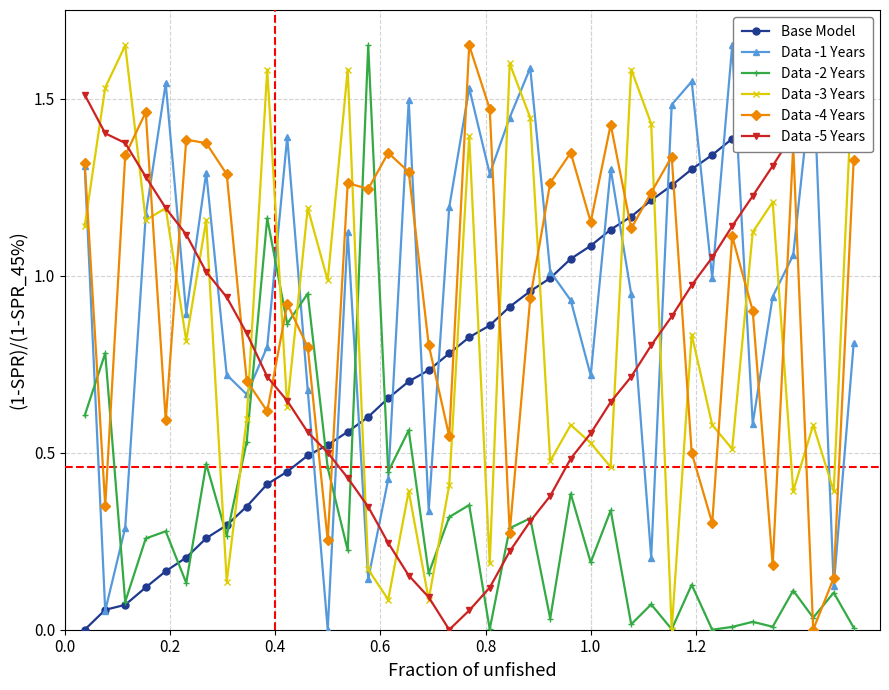

True or false: Data -1 Years has more than 2 interior local peaks.

True